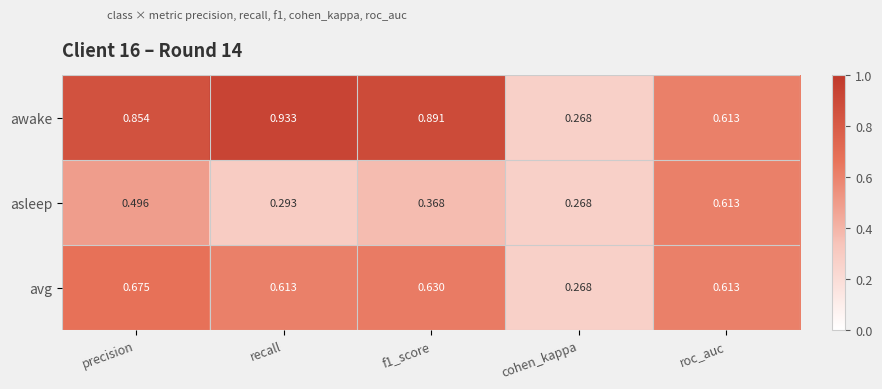

At which category does the chart reach its minimum across all series?

cohen_kappa